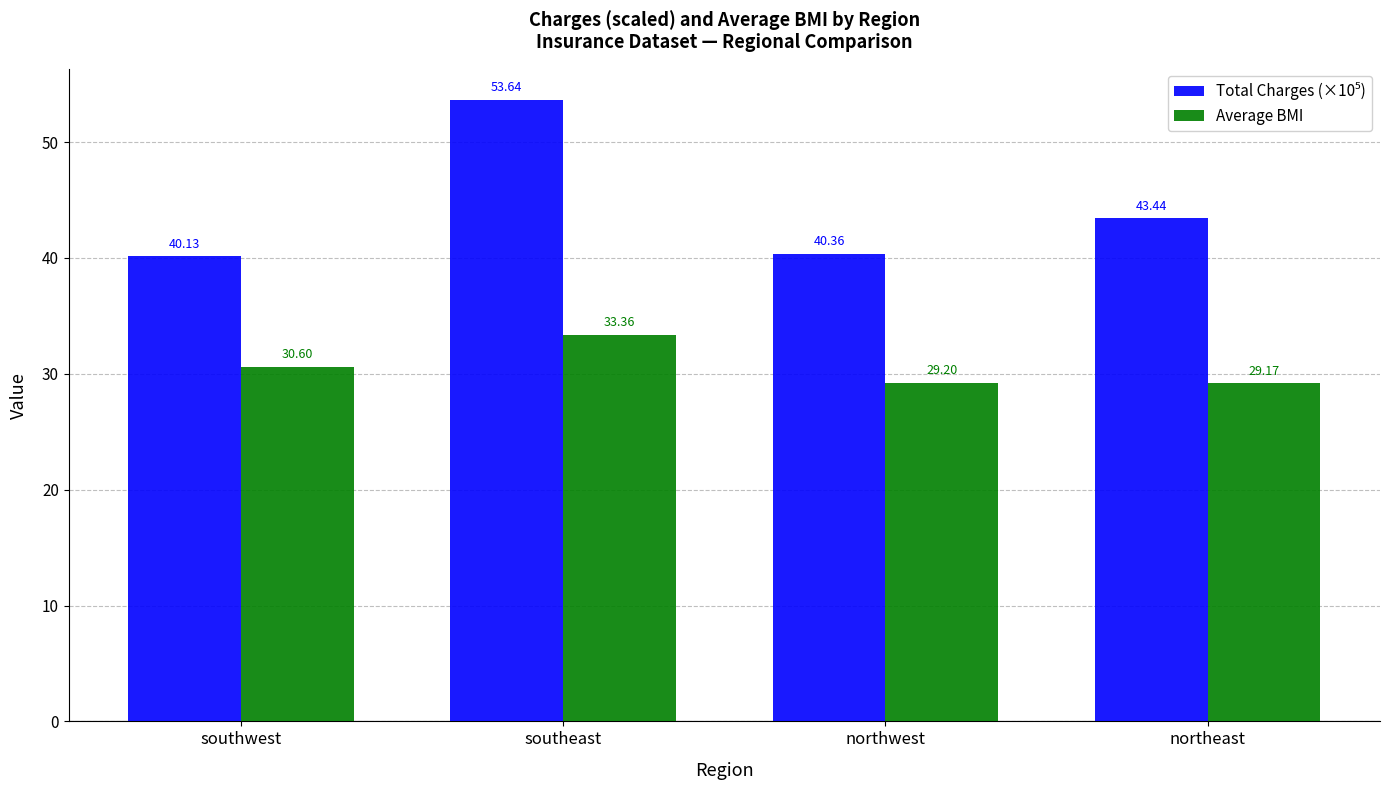

What is the difference between the highest and lowest values at southeast?

20.3